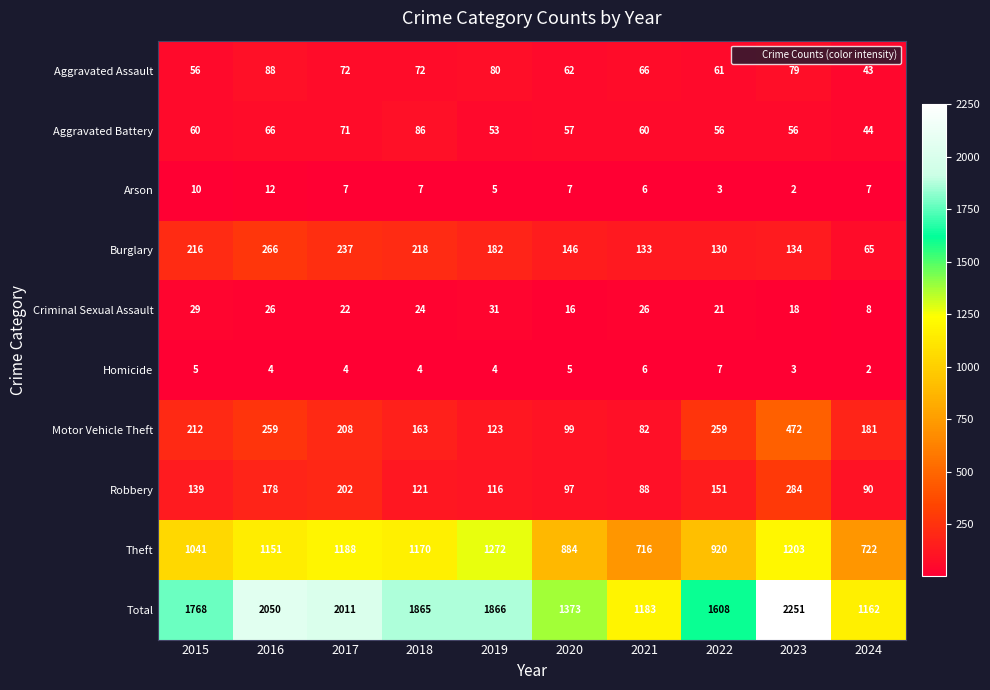

At which label is Total closest to 1706?

2015